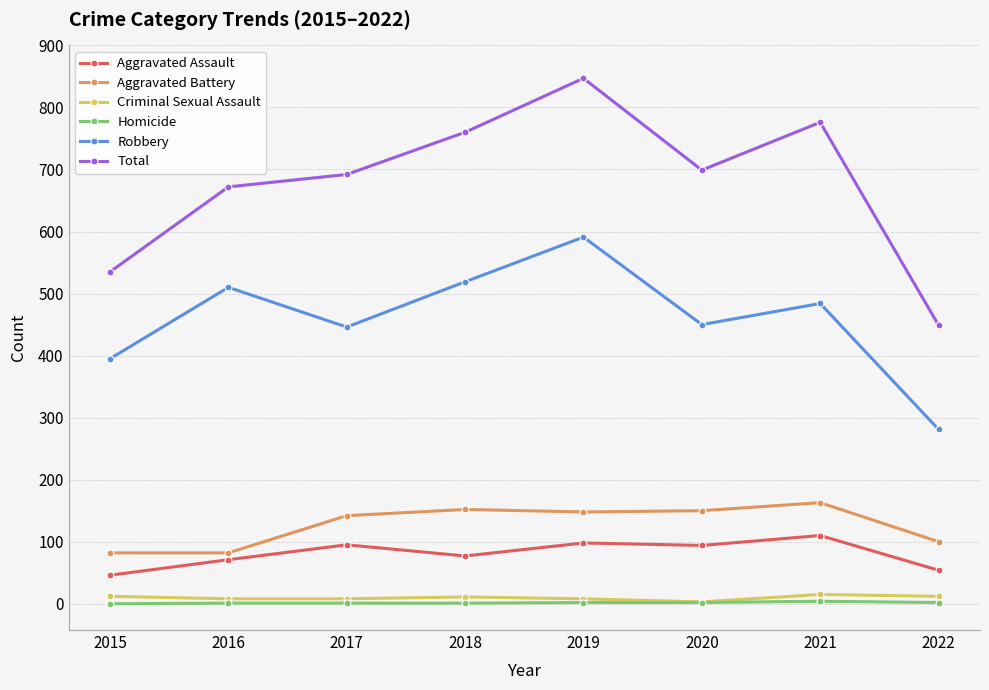

What is the value of the Aggravated Battery point at the 2nd from the left?

82